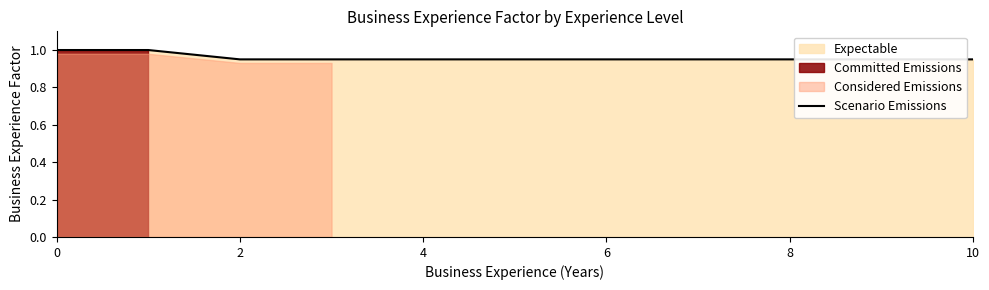

What is the difference between the second highest and second lowest values?

0.1